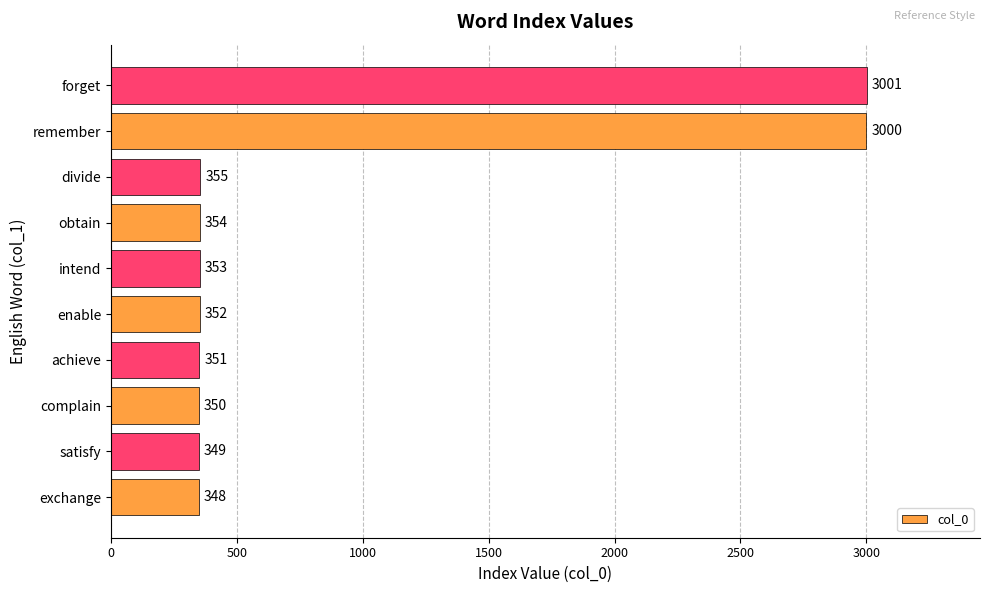

Which label corresponds to the largest value in the chart?

forget